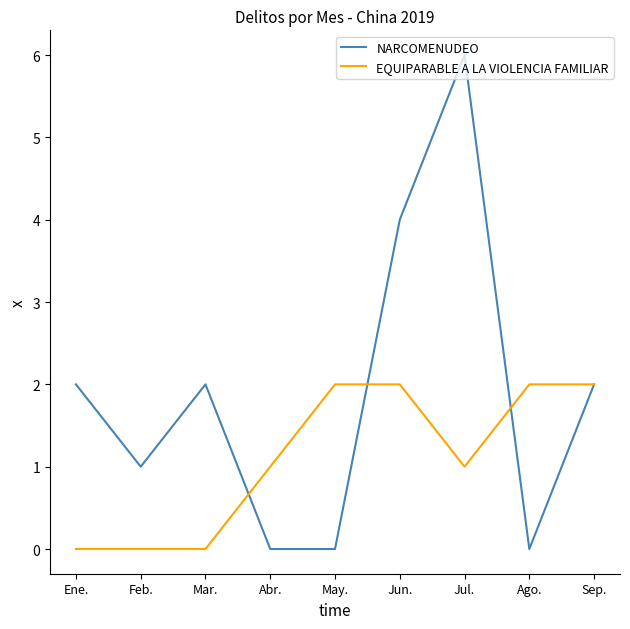

Which series has the largest range (max minus min)?

NARCOMENUDEO